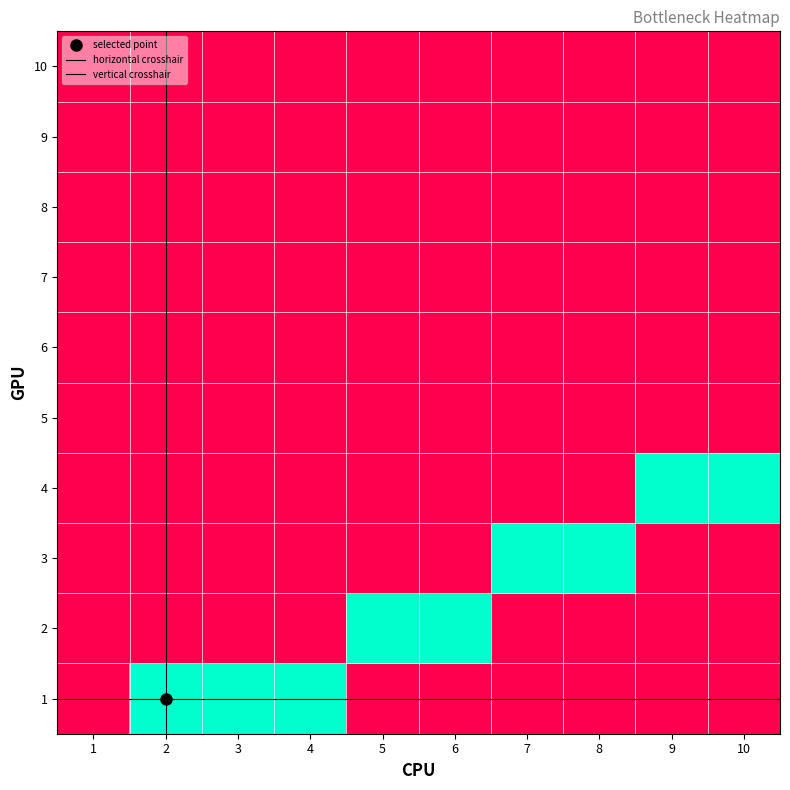

How many values in the 3 series exceed 0?

1